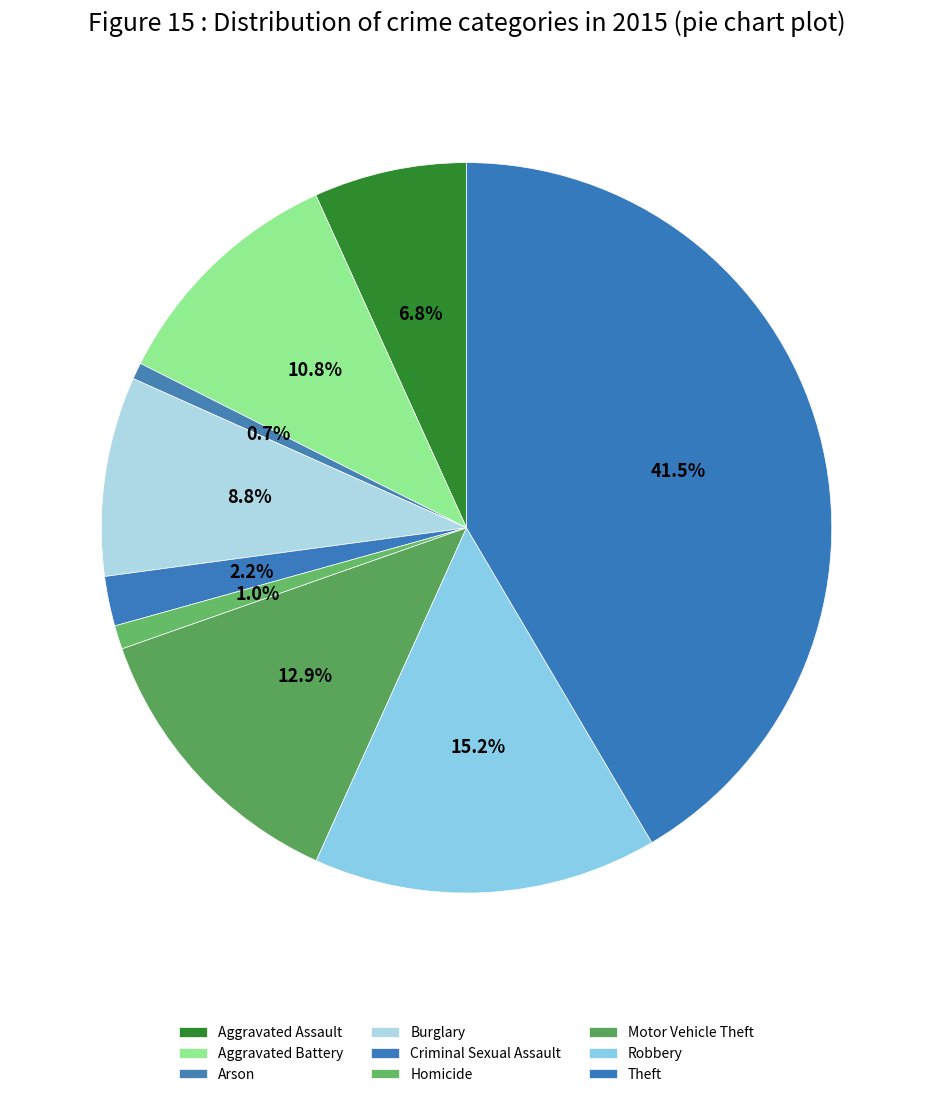

Is there any slice that represents more than half of the pie?

No